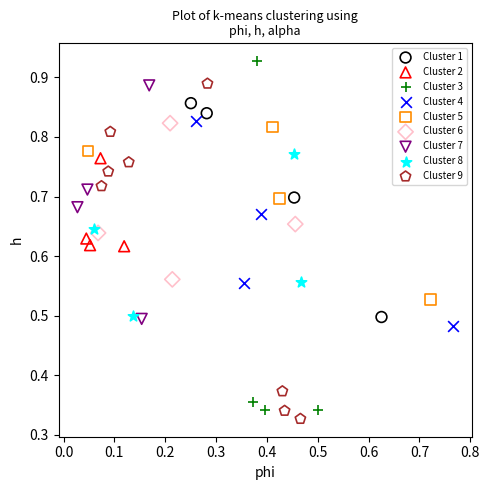

Which series contains the highest Y value?

Cluster 3